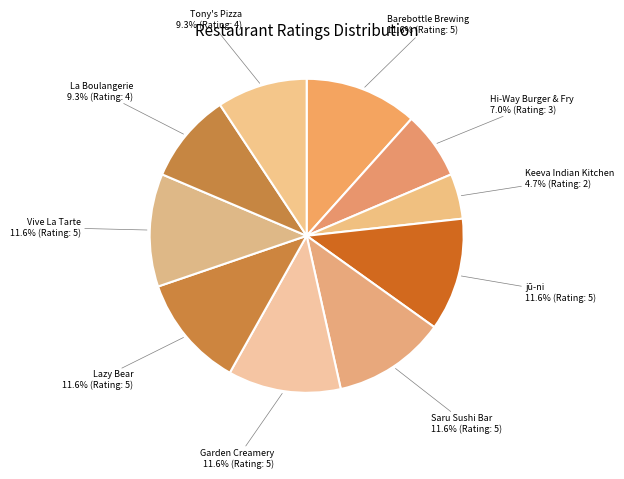

How much of the chart is everything except Vive La Tarte?

88.4%